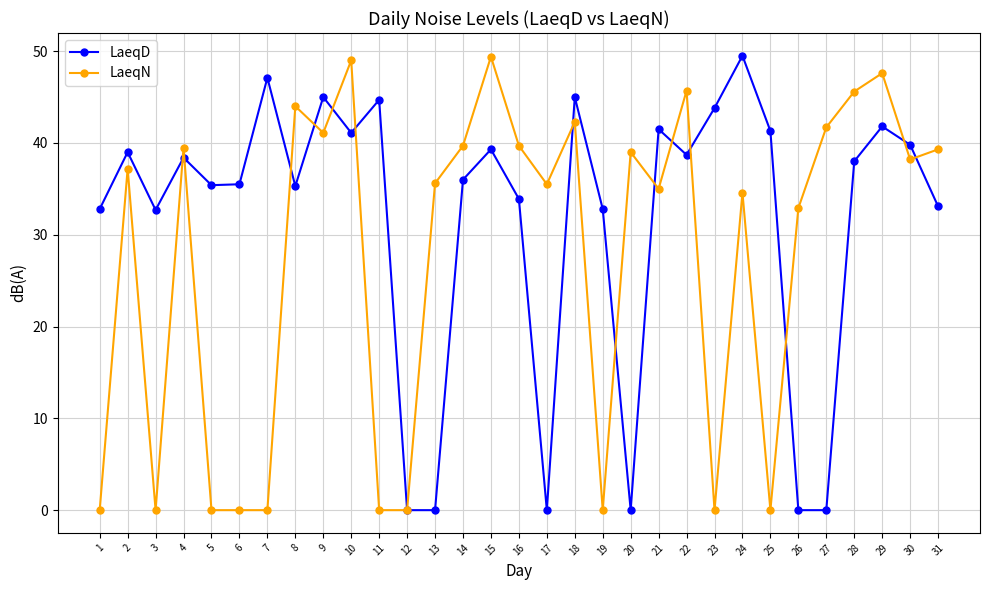

Is the value of LaeqN at 13 greater than the value of LaeqD at 10?

No